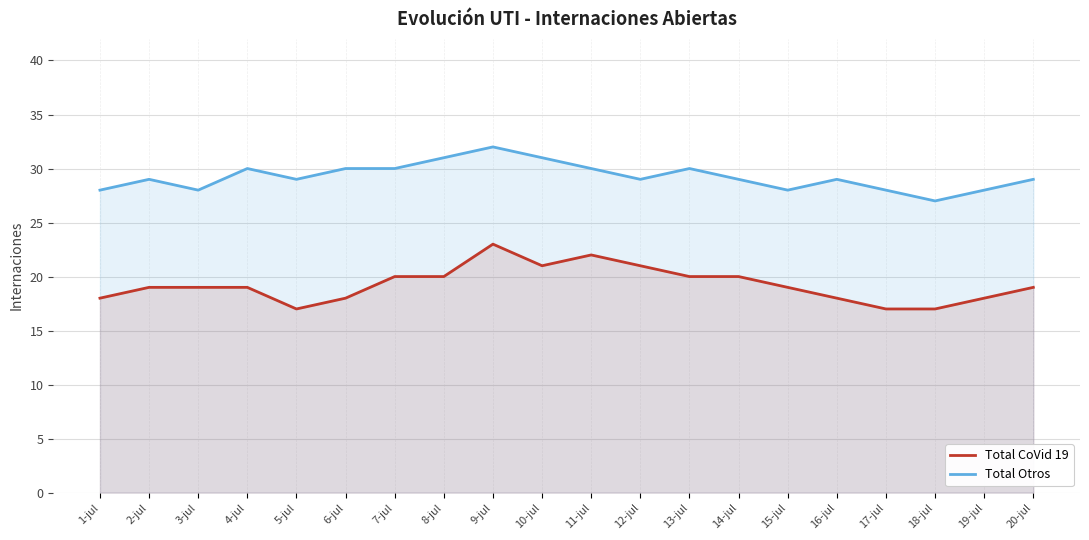

True or false: Total CoVid 19 has more than 2 points higher than both neighbors.

False